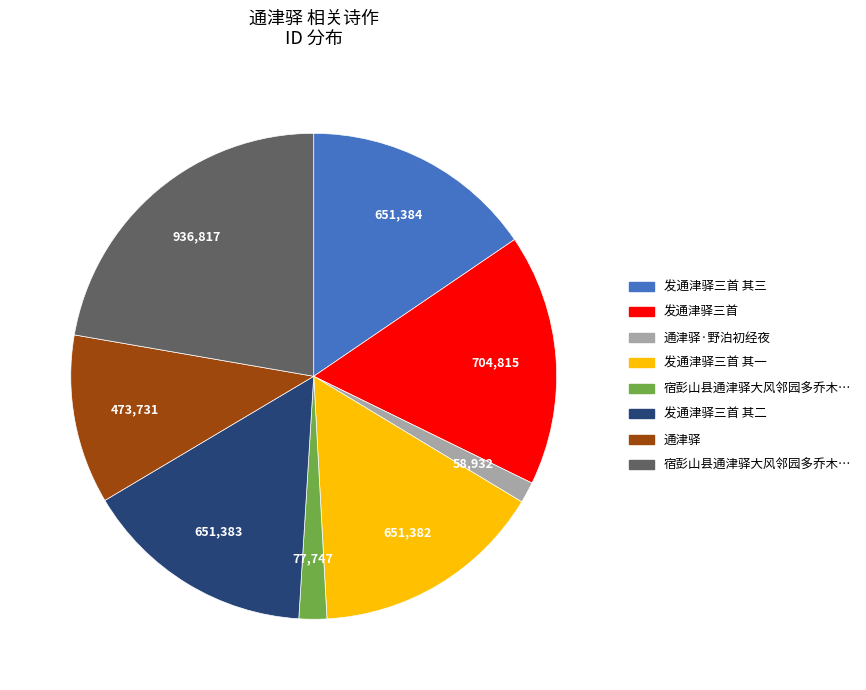

Is there any slice that represents more than half of the pie?

No